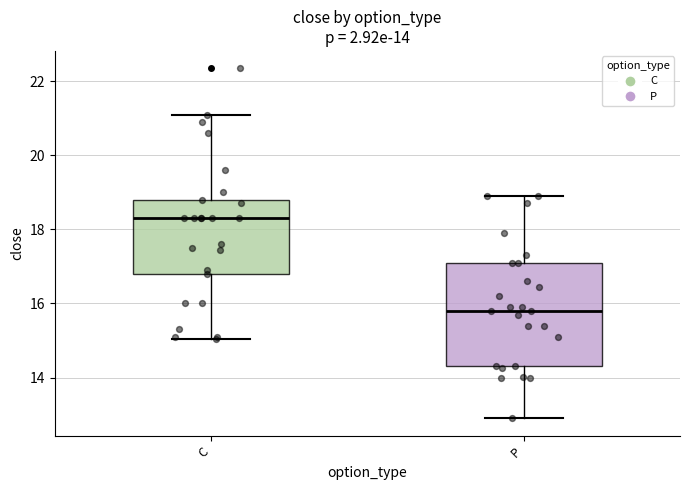

Which box is the tallest, from its lower edge to its upper edge?

P